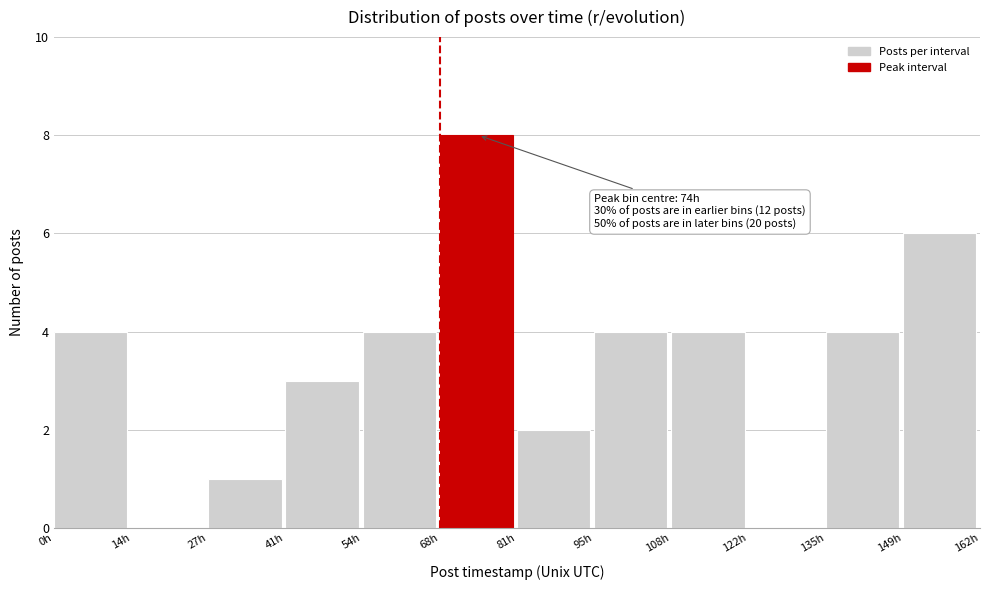

Over which range of the x-axis is the bar tallest?

68 to 82